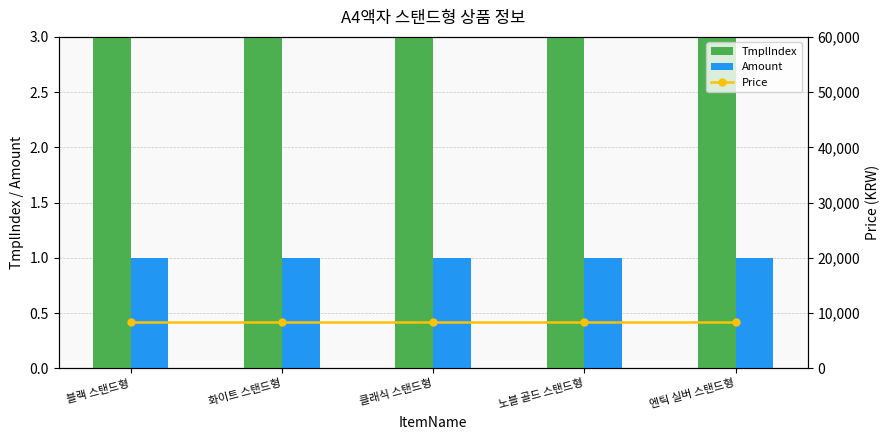

Is it true that Amount equals 1 at 화이트 스탠드형?

True